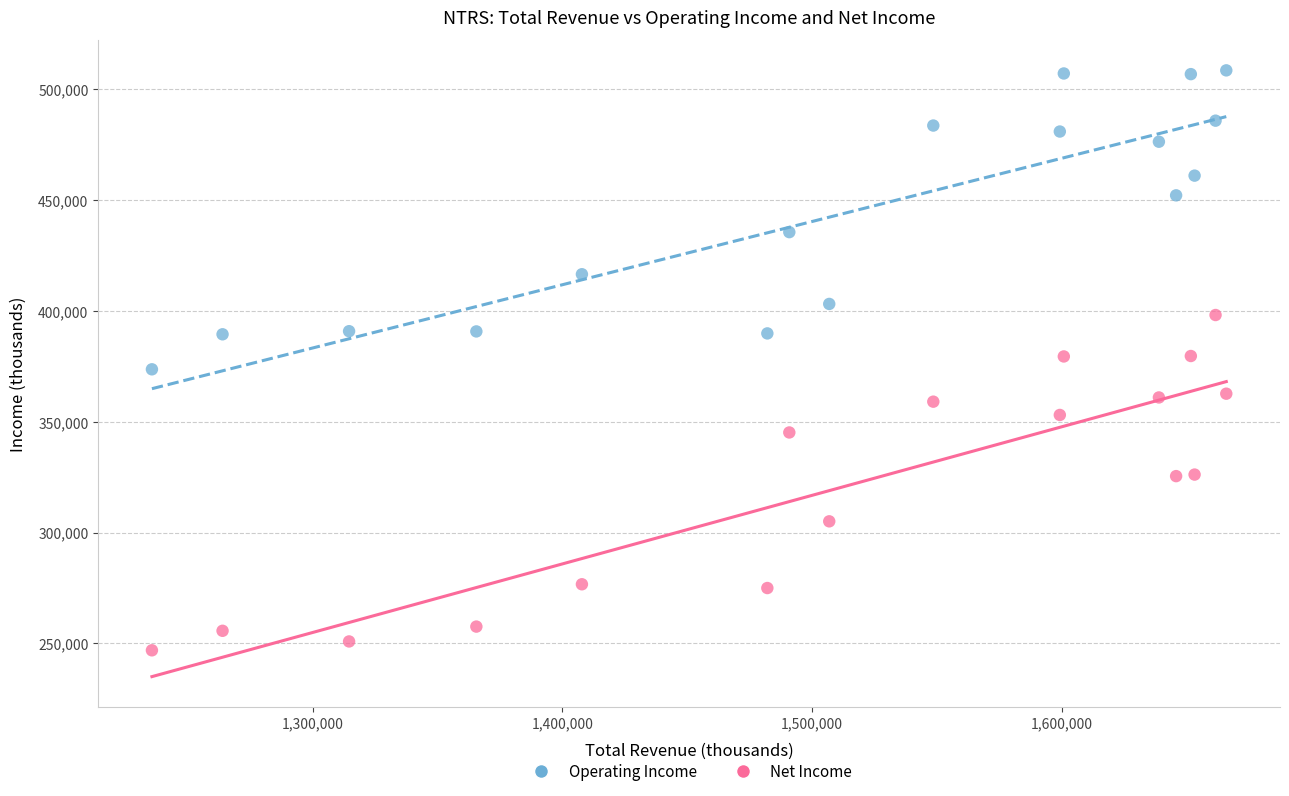

Which series has the largest Y range (max minus min)?

Net Income